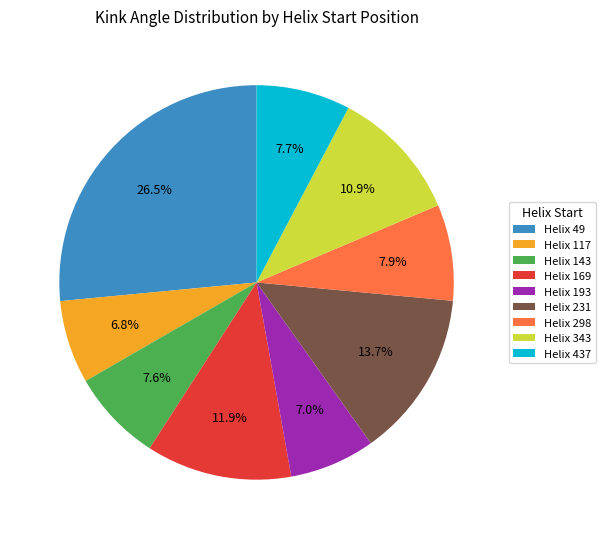

How many segments does this pie chart have?

9